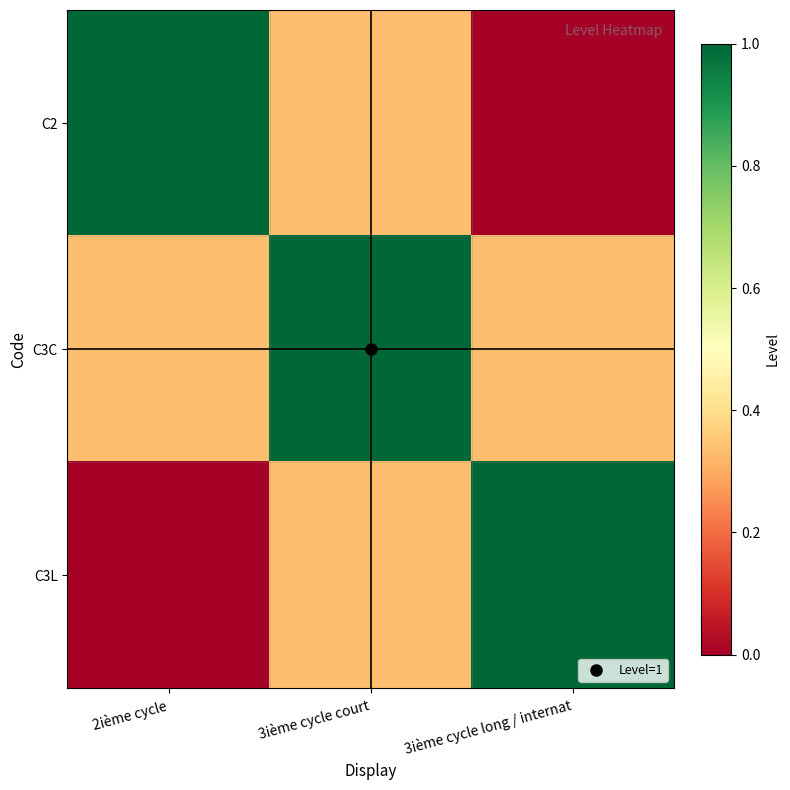

What is the total value across all series at 3ième cycle long / internat?

1.3